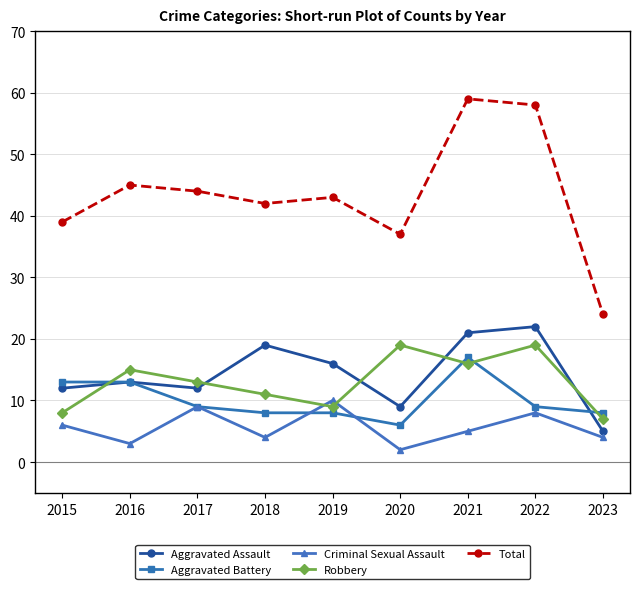

At how many categories does at least one series exceed 46?

2